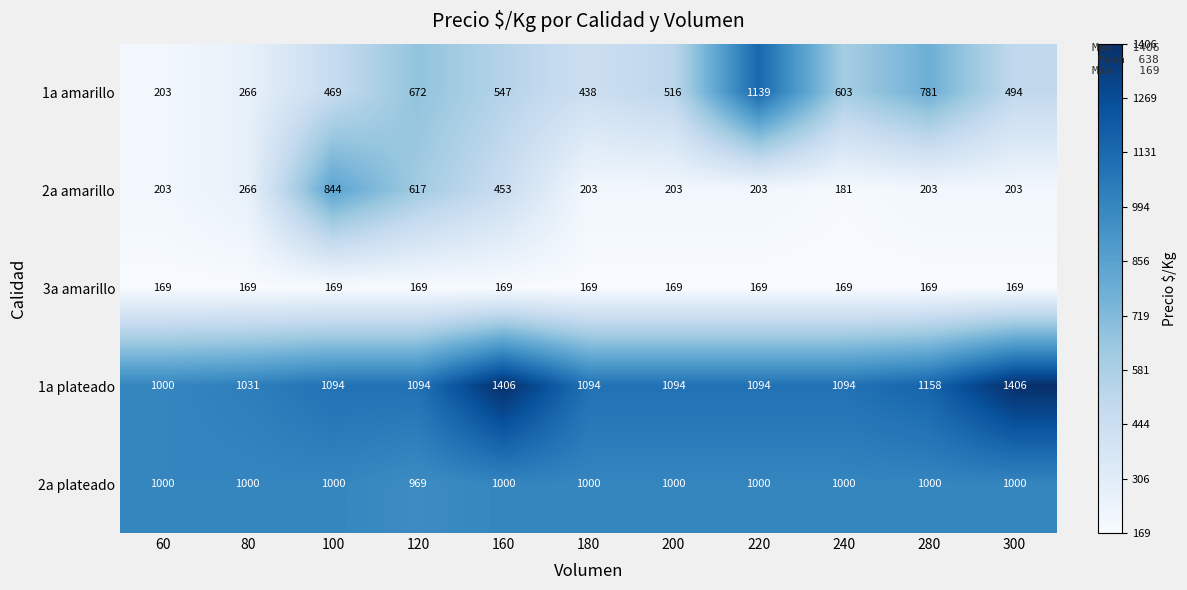

At how many categories does at least one series exceed 888?

11